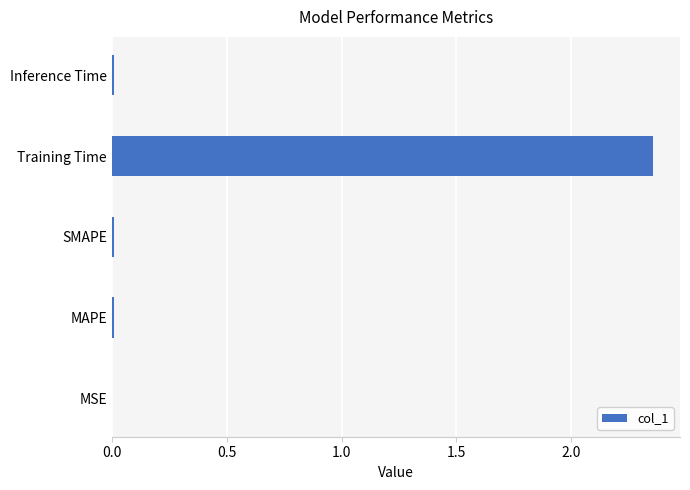

Between Training Time and MAPE, which is larger?

Training Time